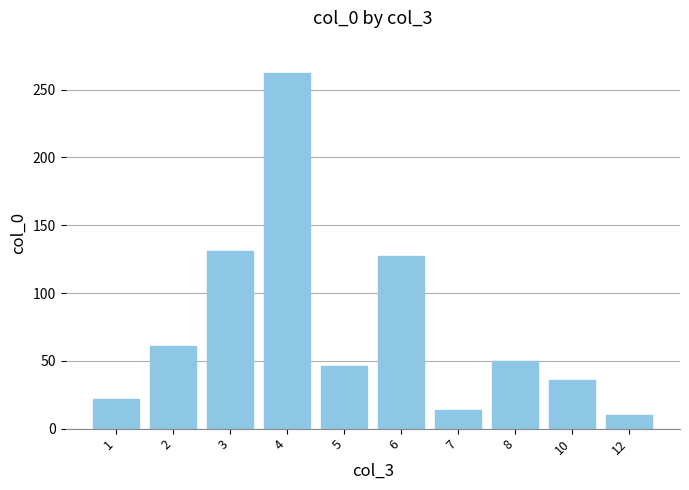

Rank the categories by value from highest to lowest.

4, 3, 6, 2, 8, 5, 10, 1, 7, 12